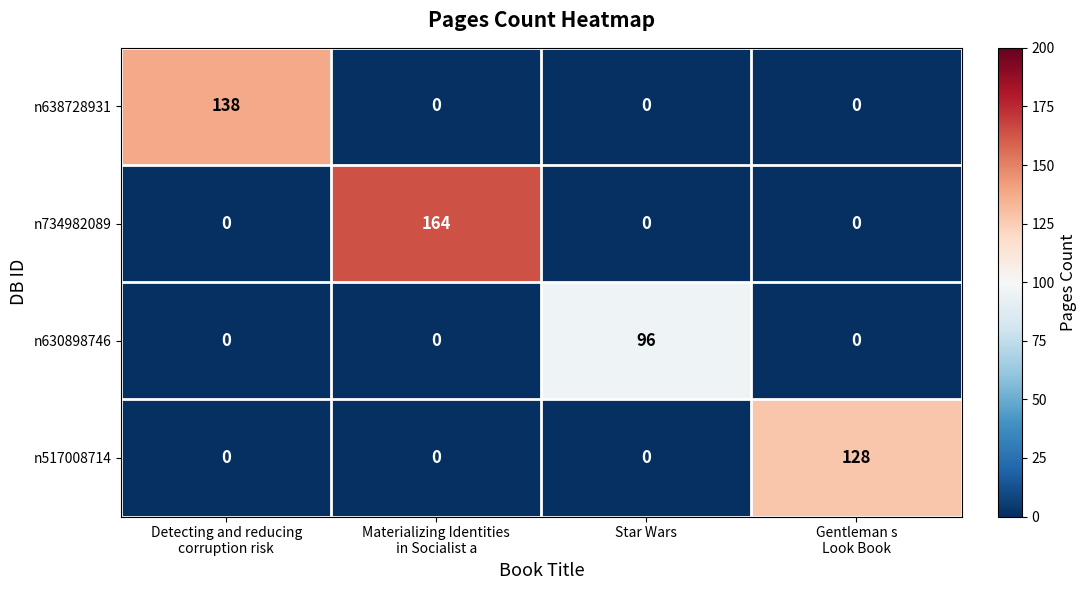

At how many categories does at least one series exceed 102?

3